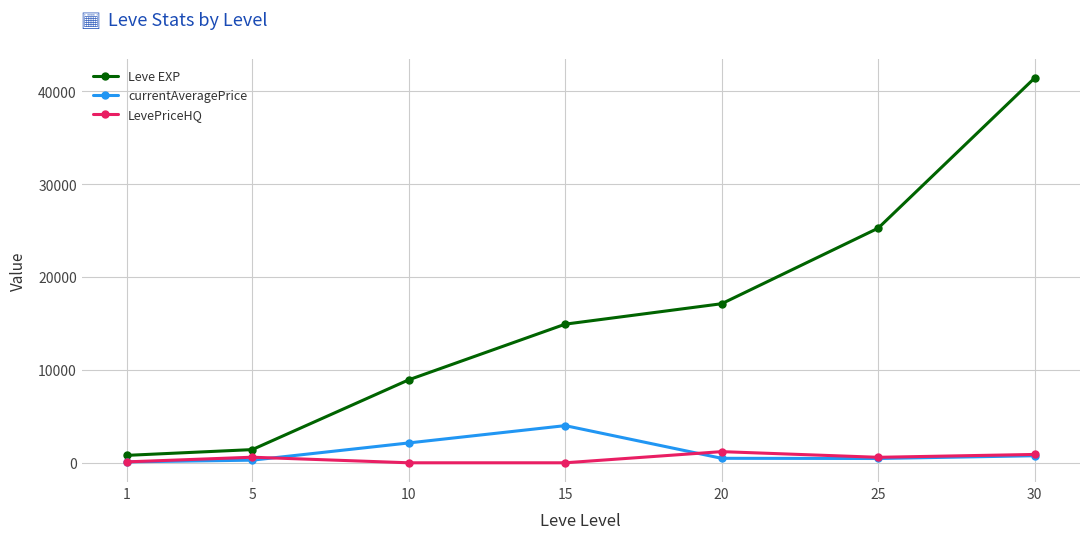

What is the value of the LevePriceHQ point at the 1st from the left?

100.0